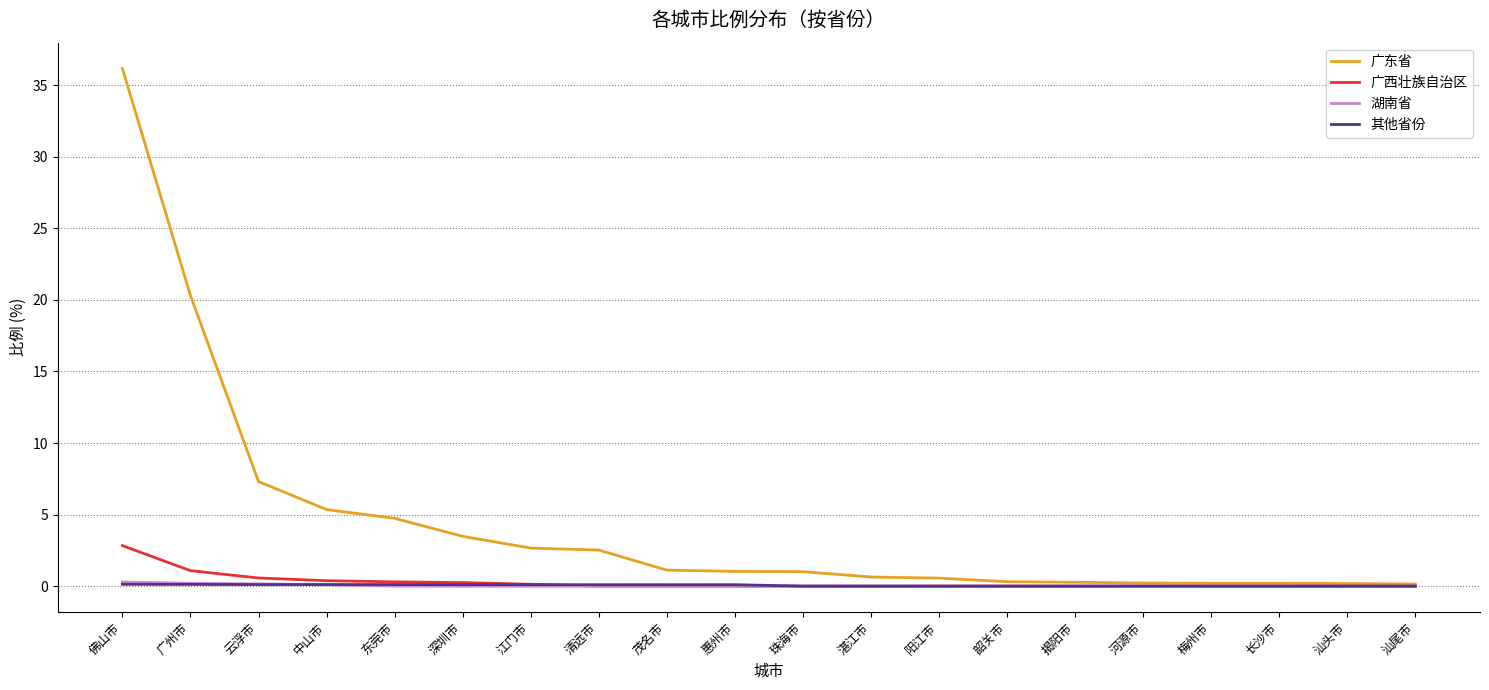

Which category has the highest value in the 广东省 series?

佛山市